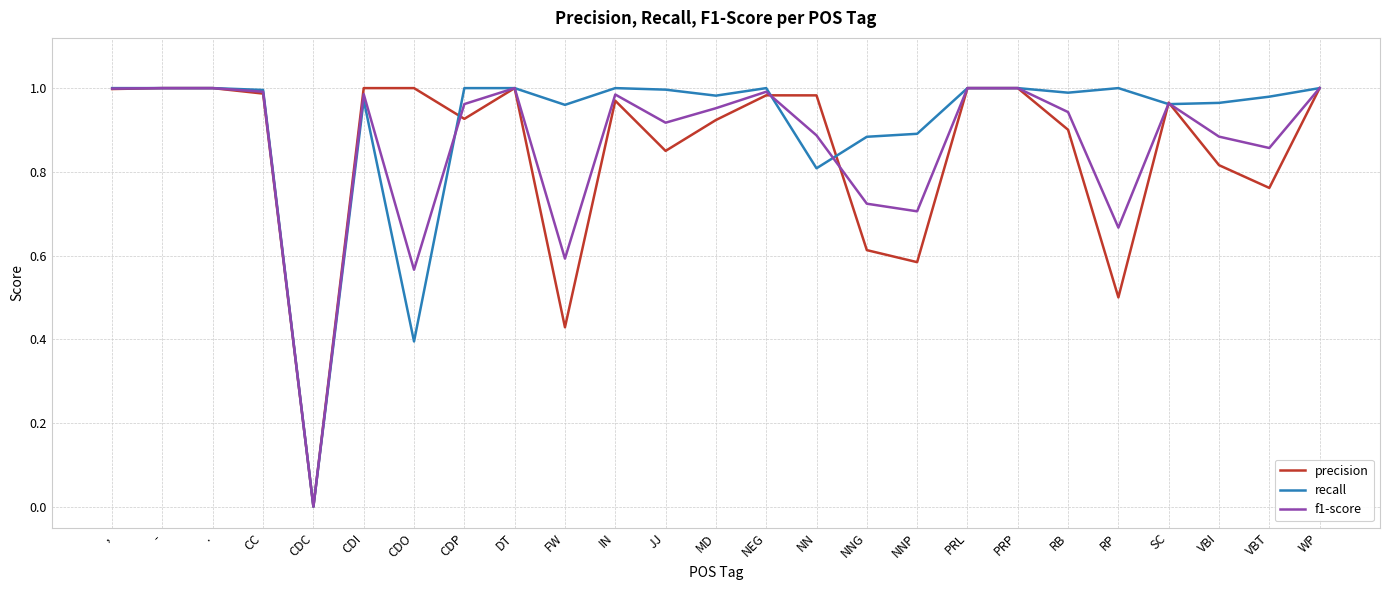

At which category does the chart reach its minimum across all series?

CDC